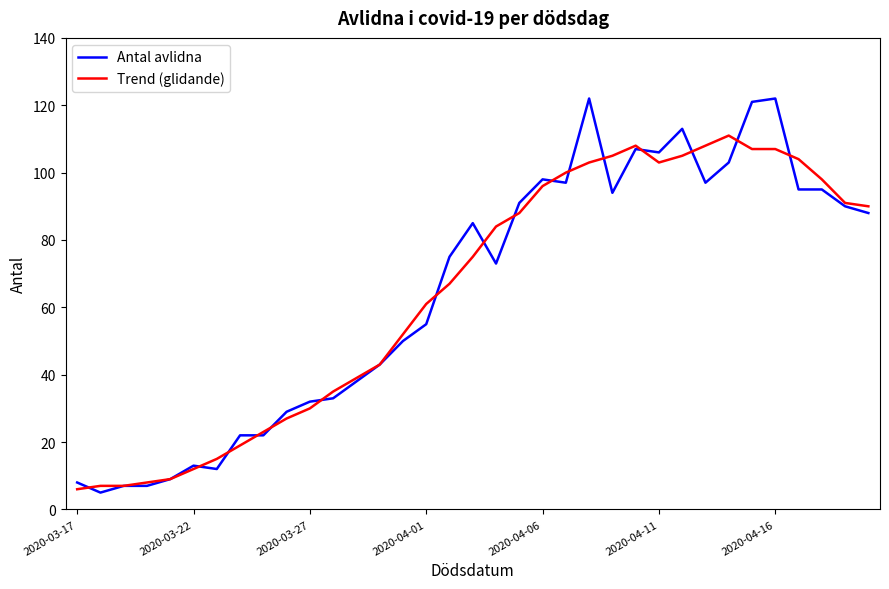

What is the highest value of the Trend (glidande) series?

111